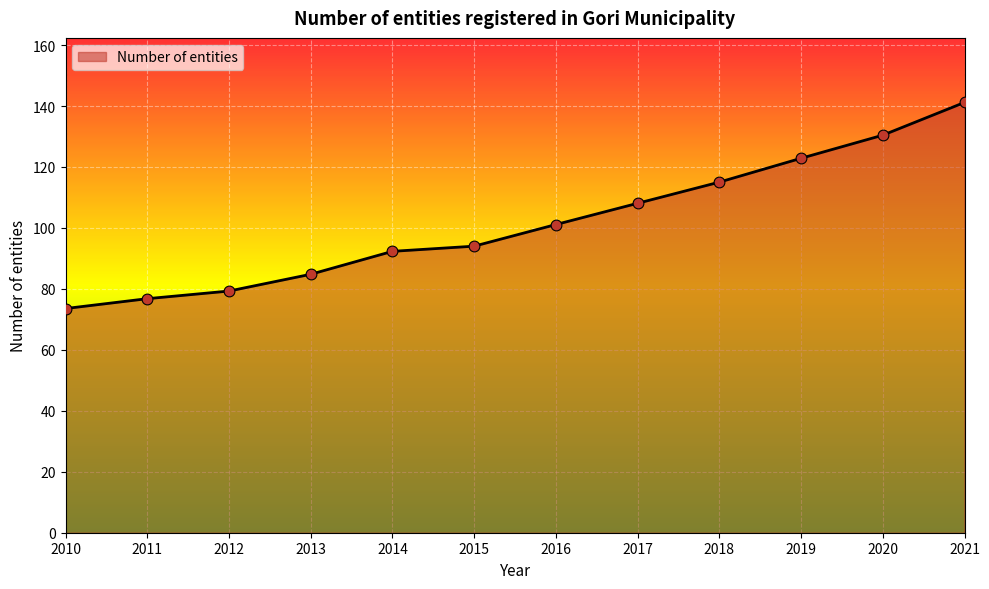

What is the change in value from 2012 to 2013?

+5.5